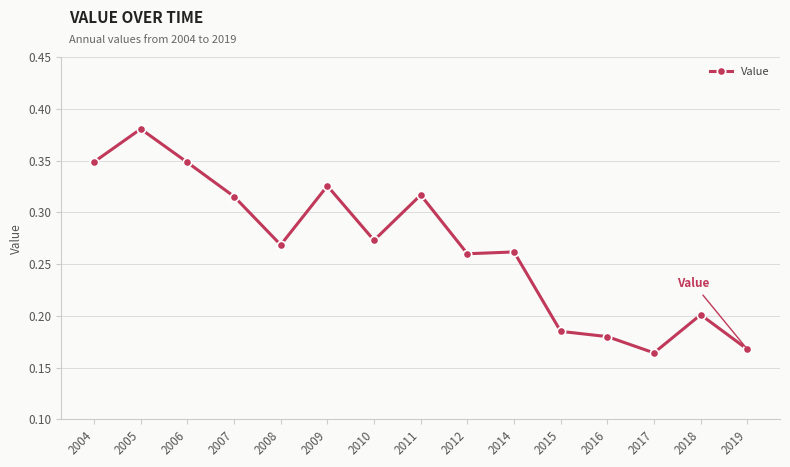

Which label corresponds to the largest value in the chart?

2005